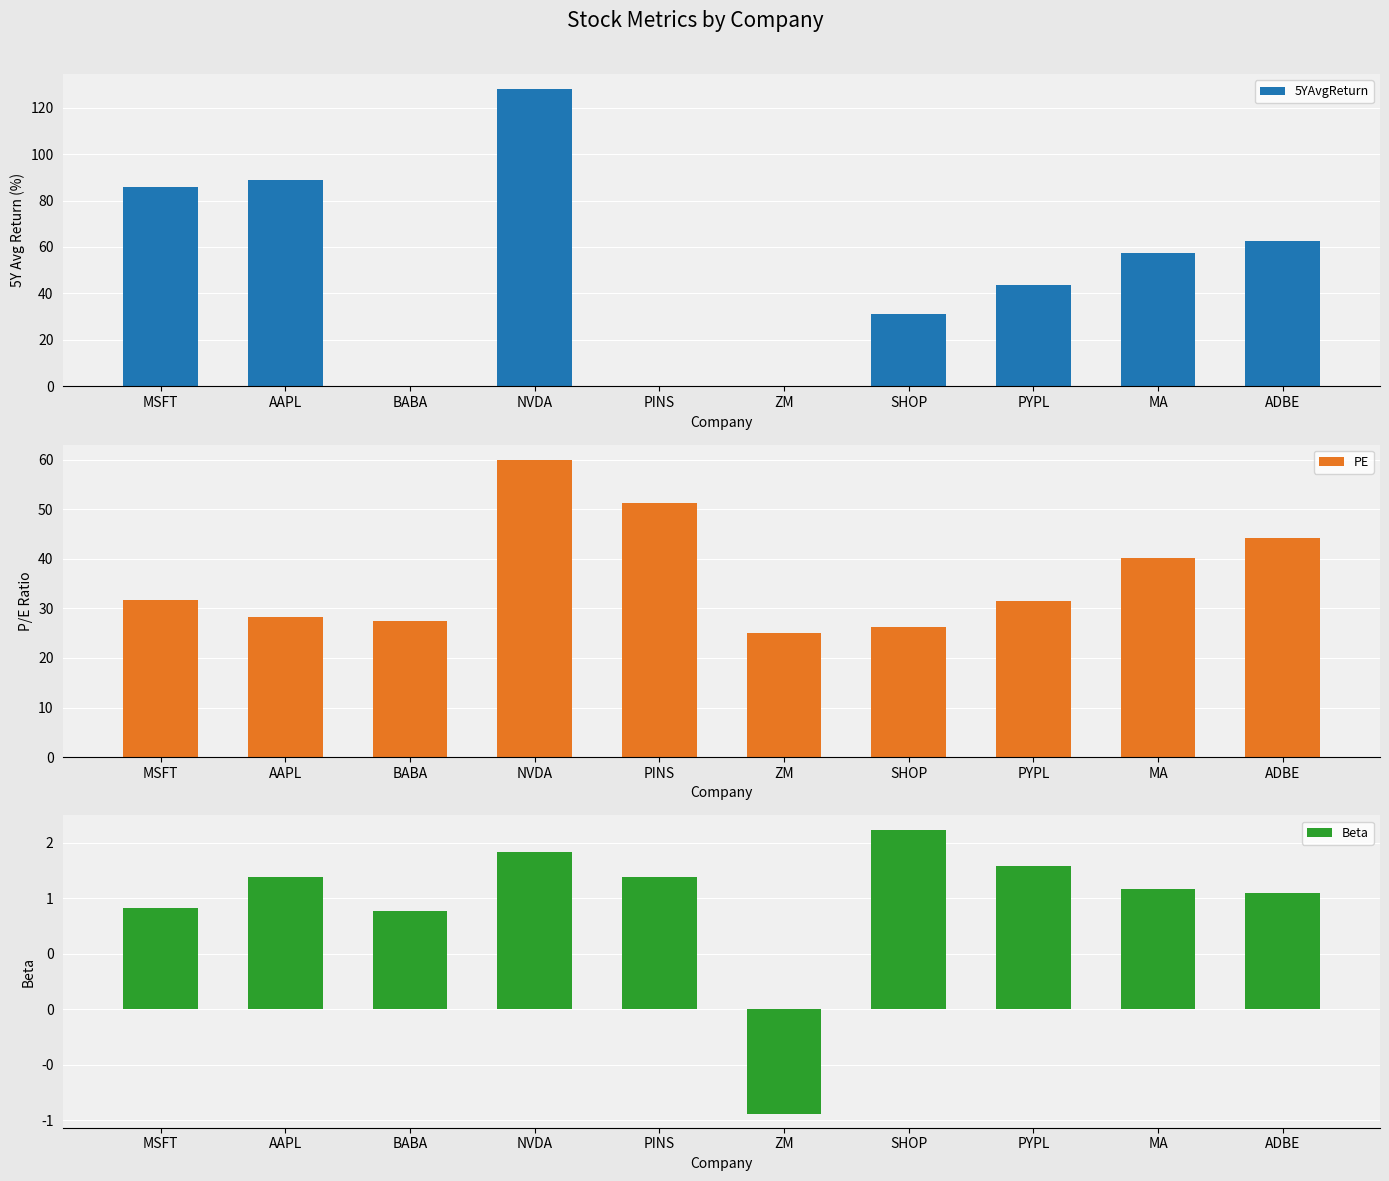

What is the value of the PE bar at the 4th from the left?

60.0